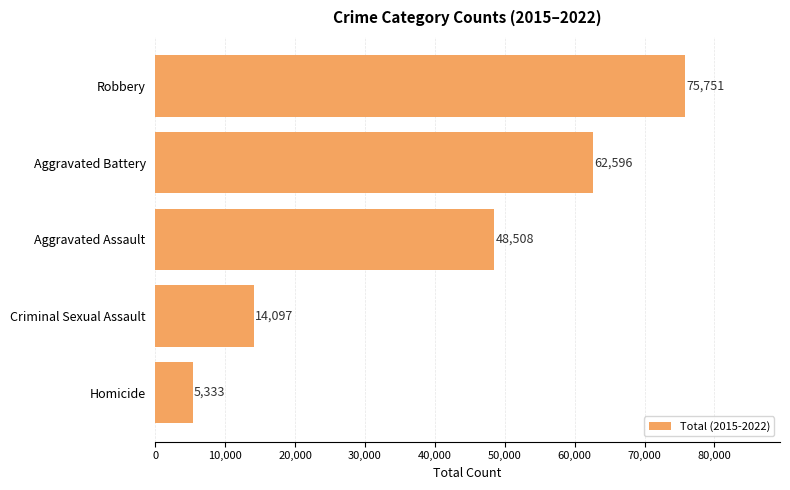

What is the difference between the second highest and second lowest values?

48499